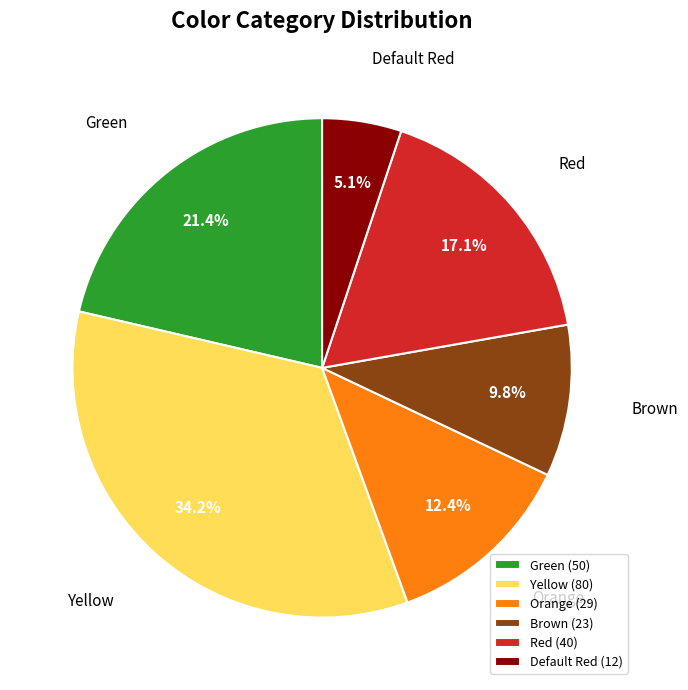

Count the number of slices in the pie.

6